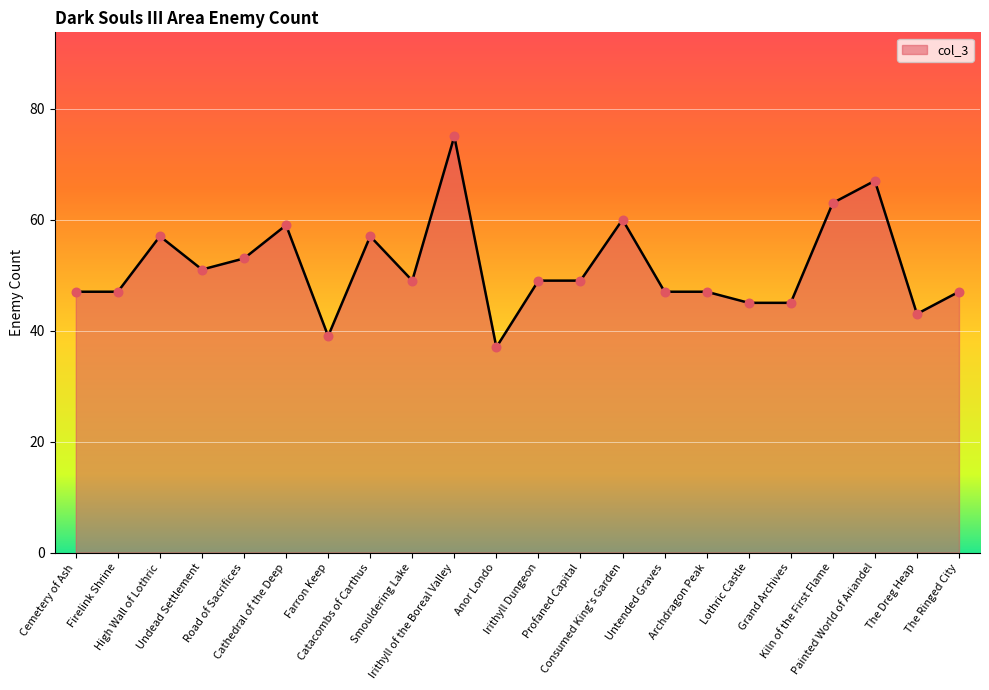

What is the change in value from Archdragon Peak to The Dreg Heap?

-4